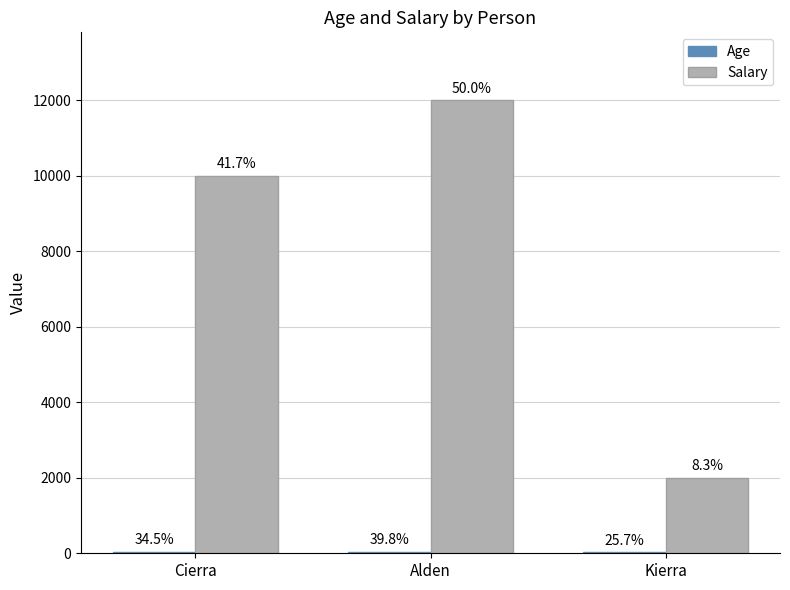

Is the value of Salary at Kierra greater than the value of Age at Cierra?

Yes